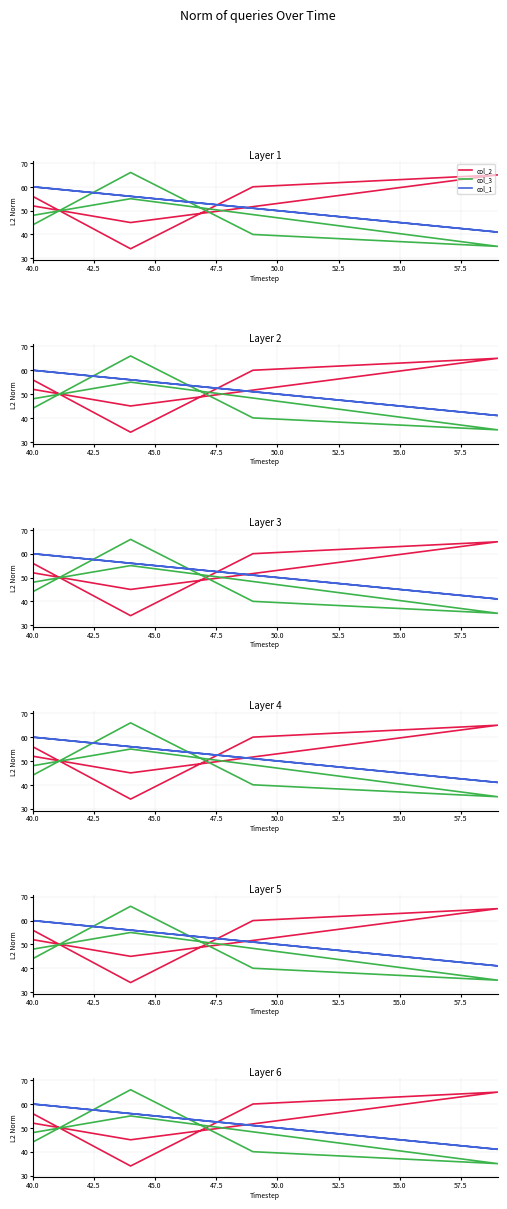

What position from the left is 42.5?

2